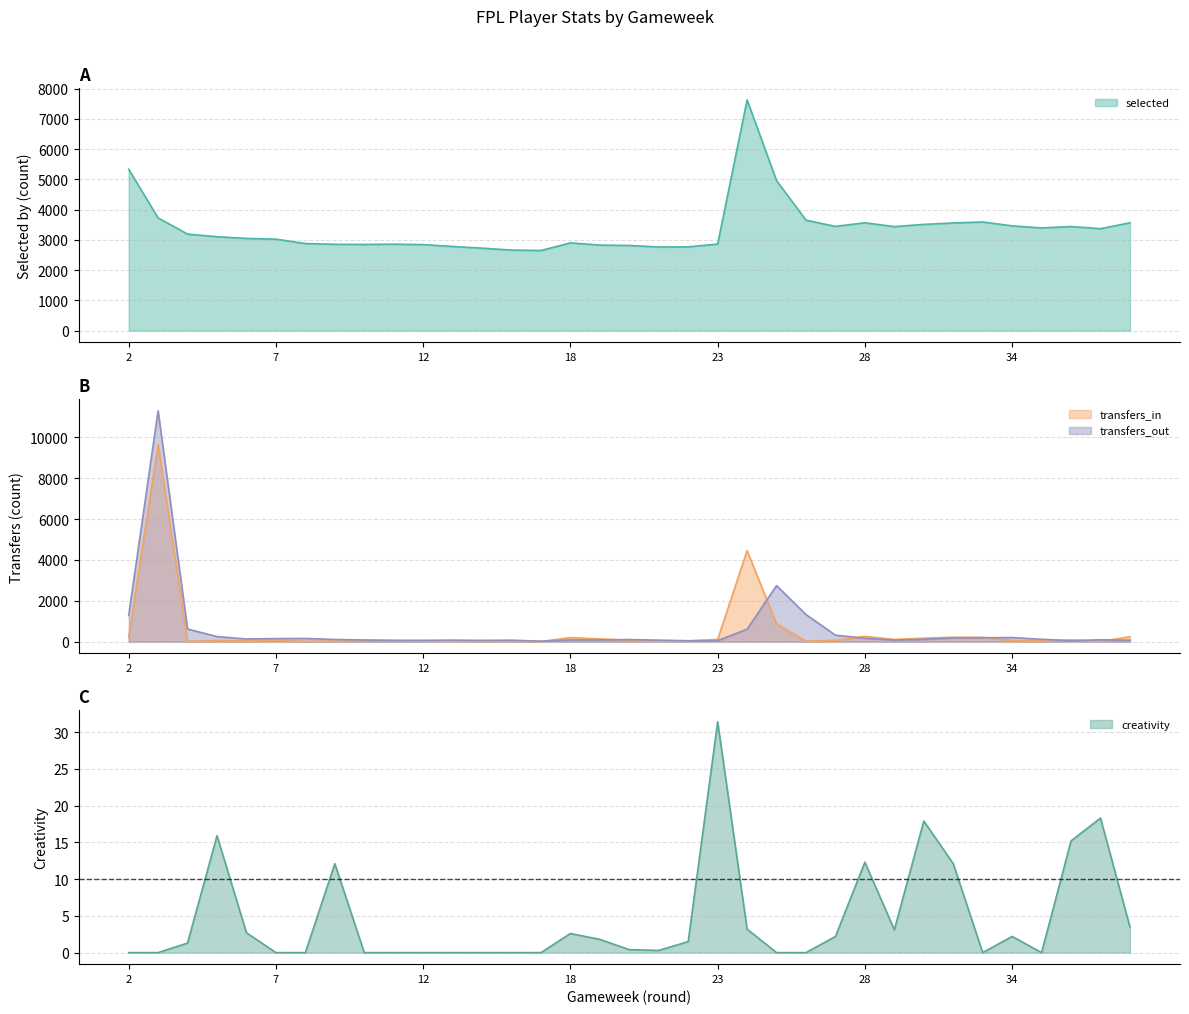

What is the average value of the creativity series?

4.6